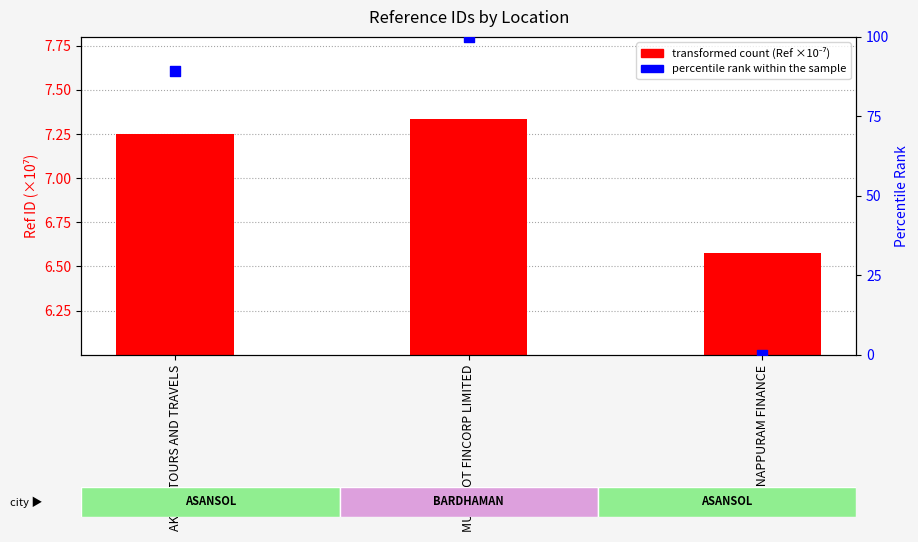

Which series contains the highest Y value?

percentile rank within the sample